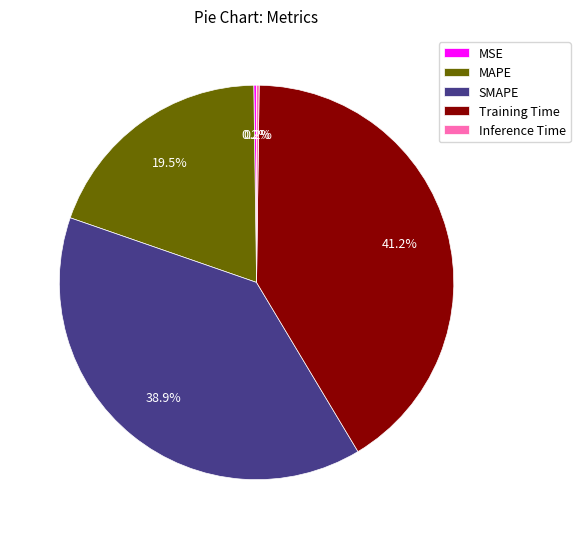

Combined, do Training Time and MAPE account for over 50%?

Yes